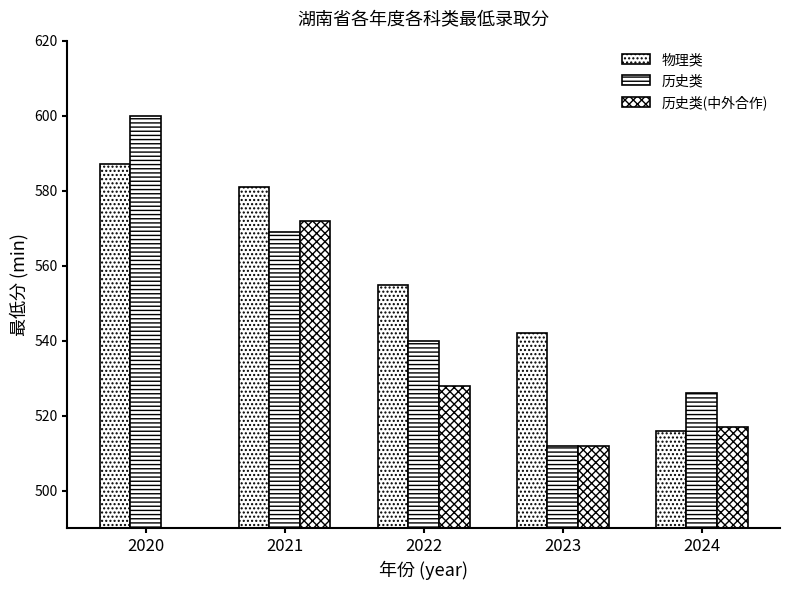

At 2022, list the series in order from smallest to largest.

历史类(中外合作), 历史类, 物理类